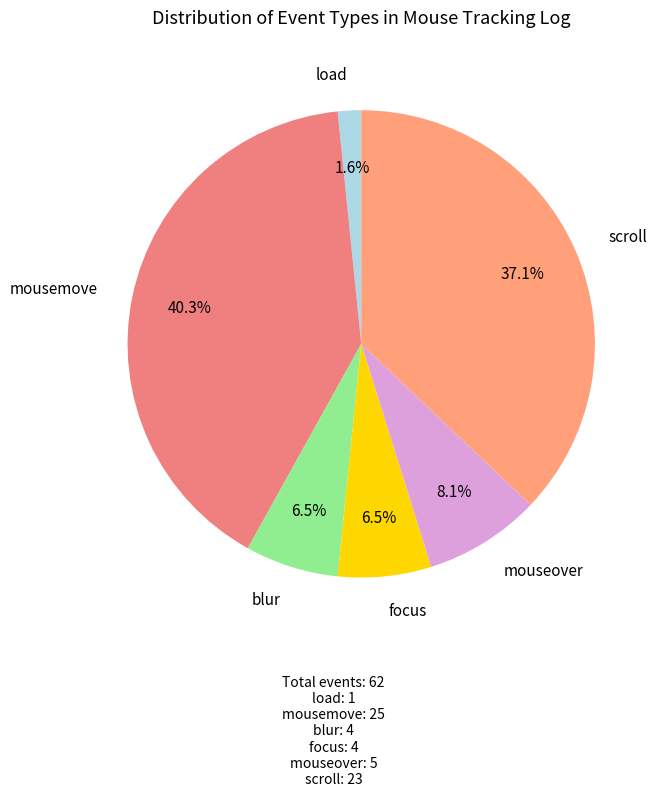

What is the smallest slice in the pie chart?

load